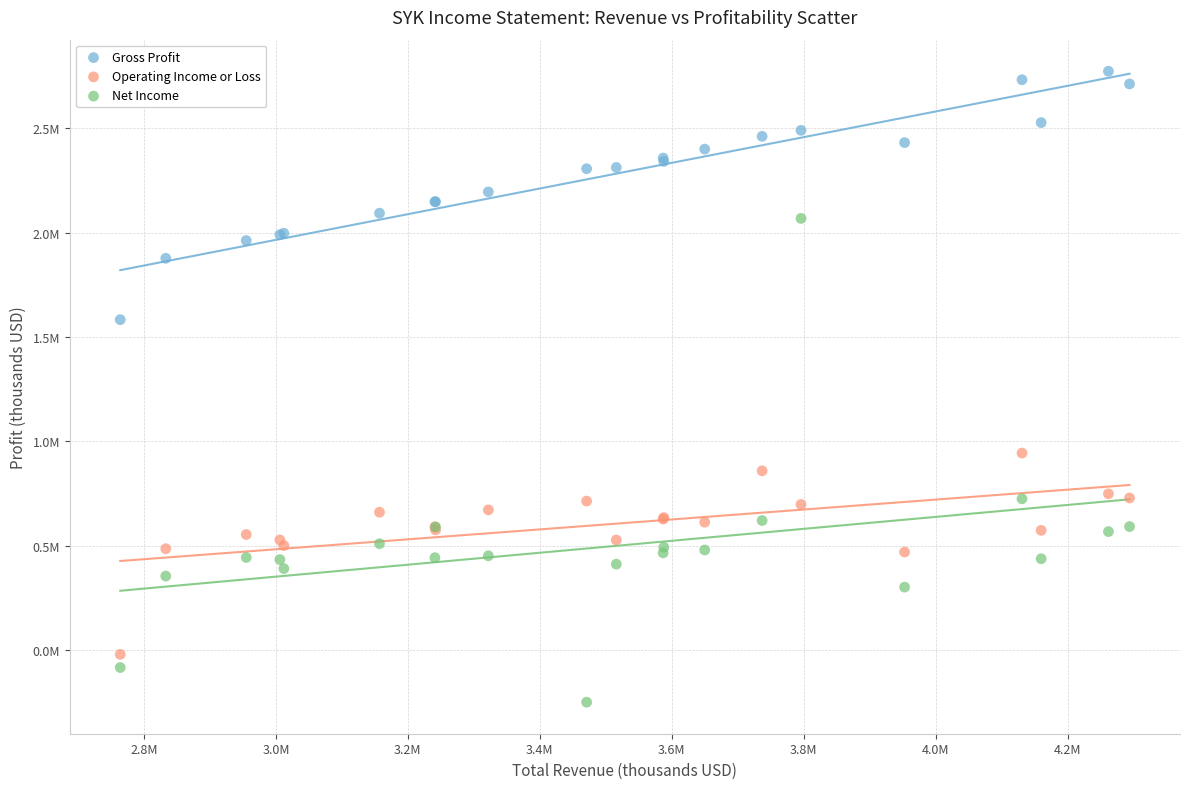

What are all the series names shown in the legend?

Gross Profit, Operating Income or Loss, Net Income